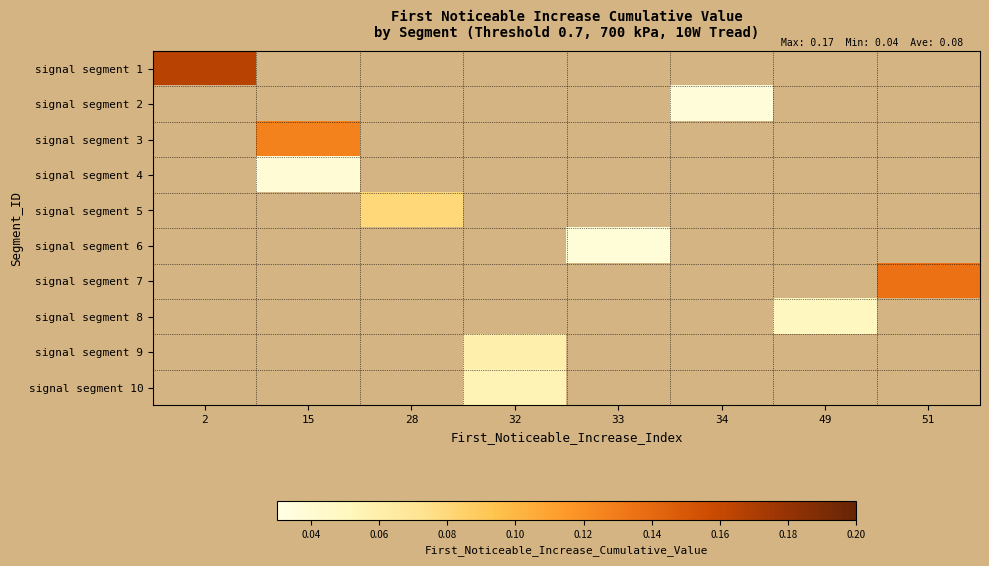

How many series are shown in this chart?

10